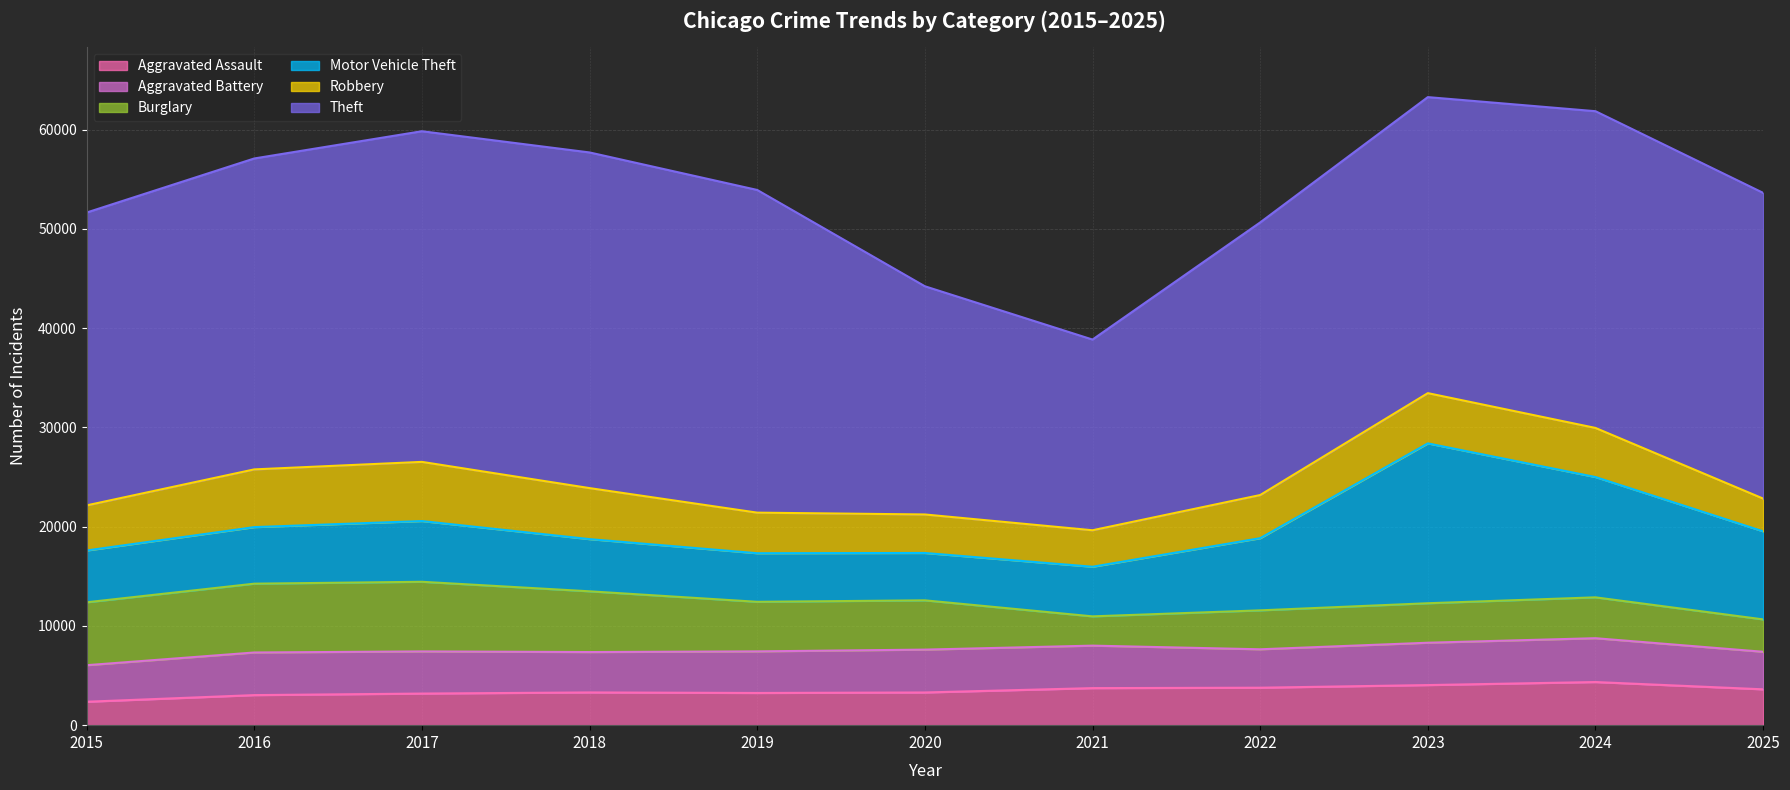

How many interior local peaks does the Burglary series have?

2